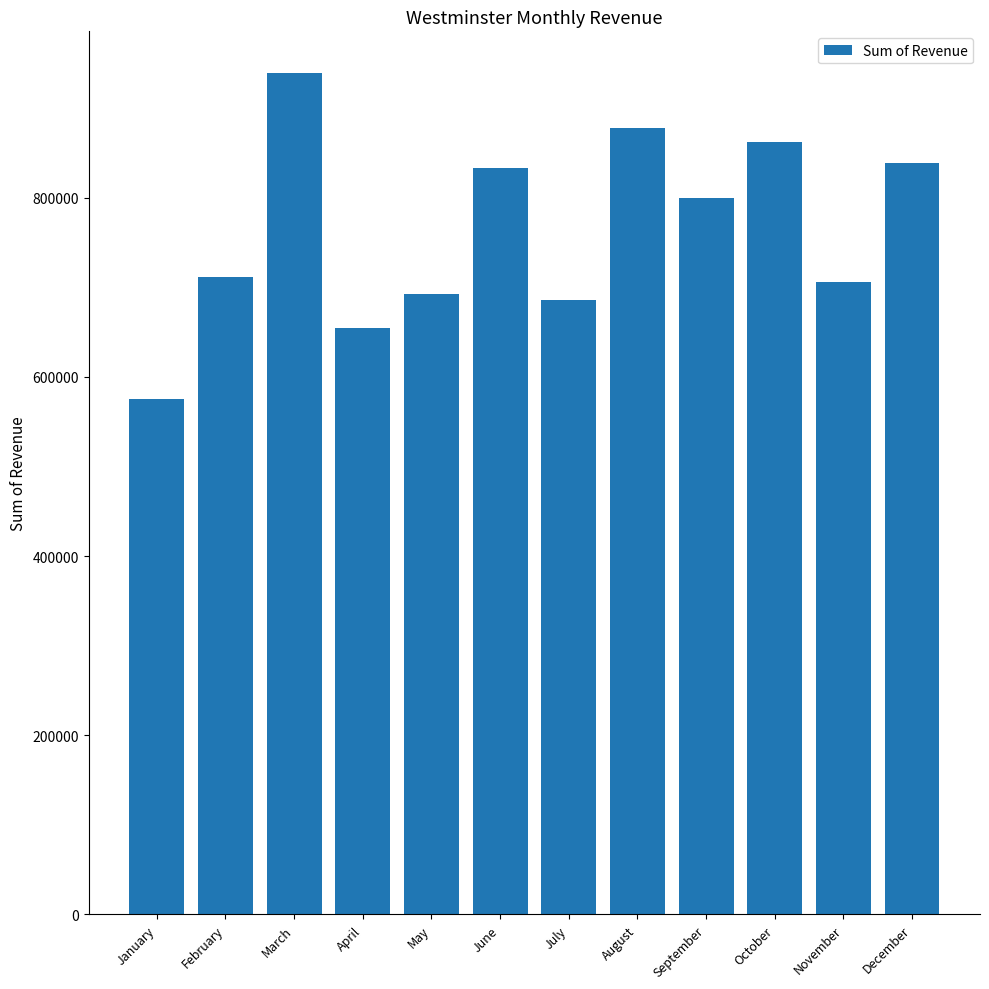

What is the minimum value shown in the chart?

575499